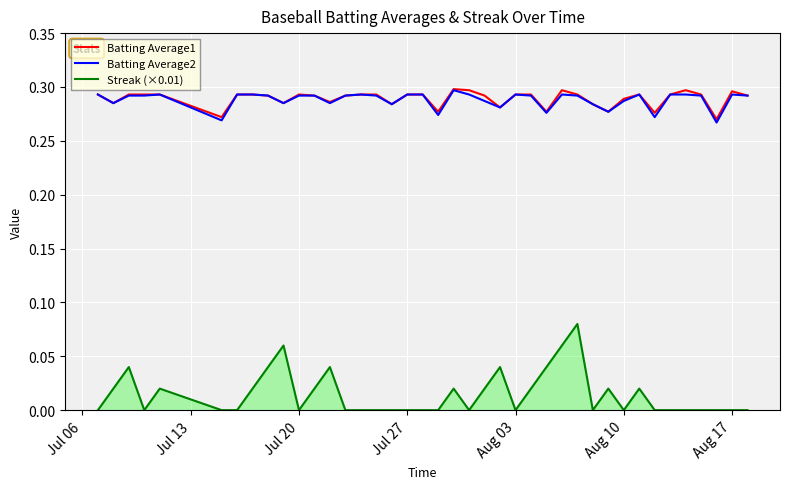

Which series has the widest spread of values?

Streak (×0.01)